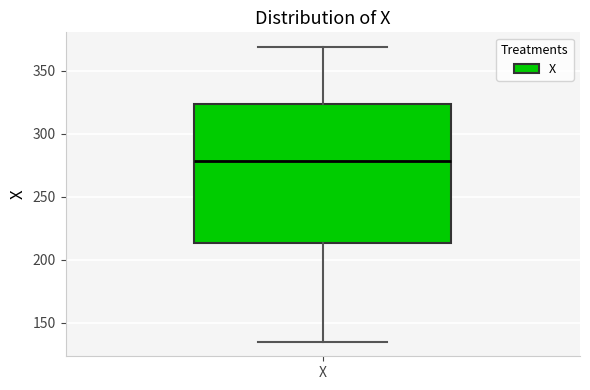

Transcribe this box plot: give where the median line is, the range the box spans, and where the two whiskers end, as read against the y-axis. The values are not printed on the chart, so give them approximately, as read against the axis.

median 280, box 215 to 325, whiskers 135 to 370